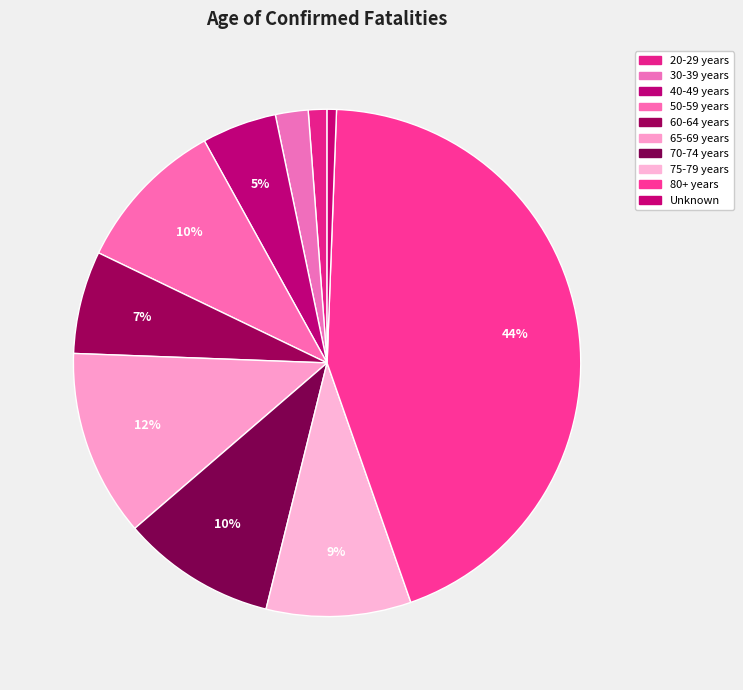

To the nearest percent, what is the difference between the 60-64 years and 30-39 years slice percentages?

4%